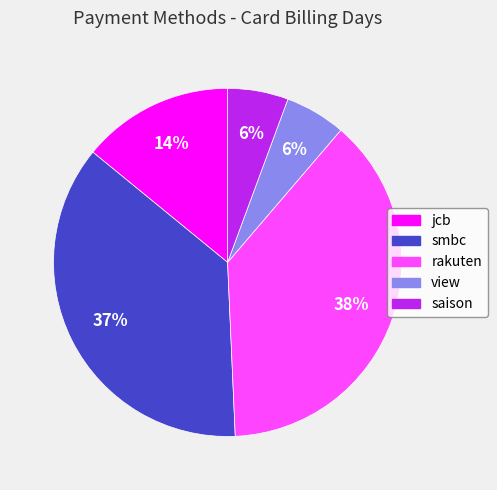

Does saison represent more than half of the total?

No